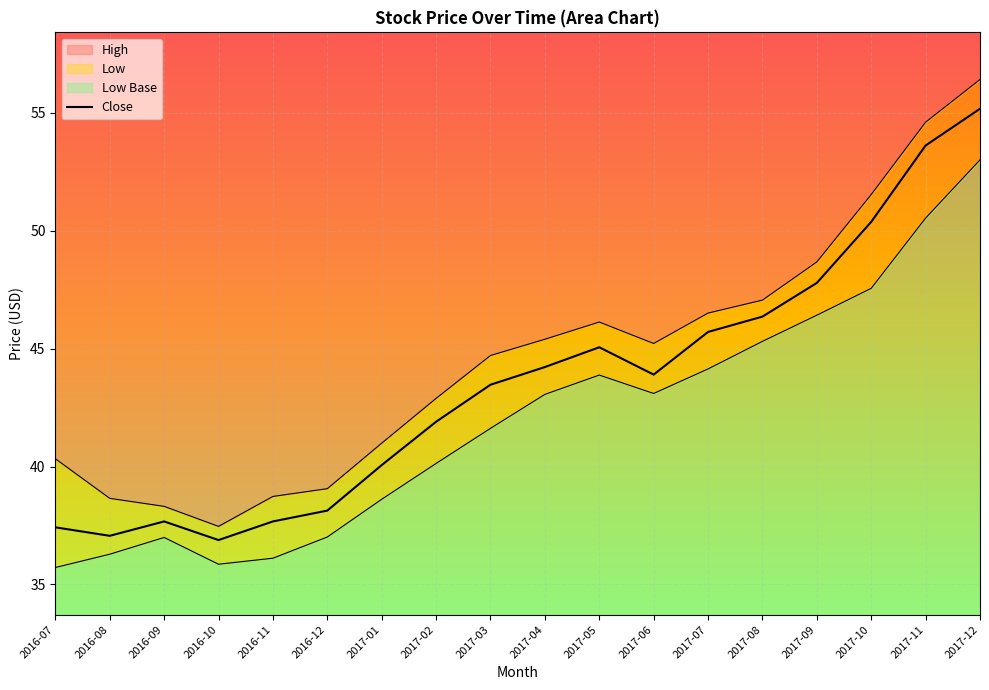

At which category does the chart reach its peak across all series?

2017-12